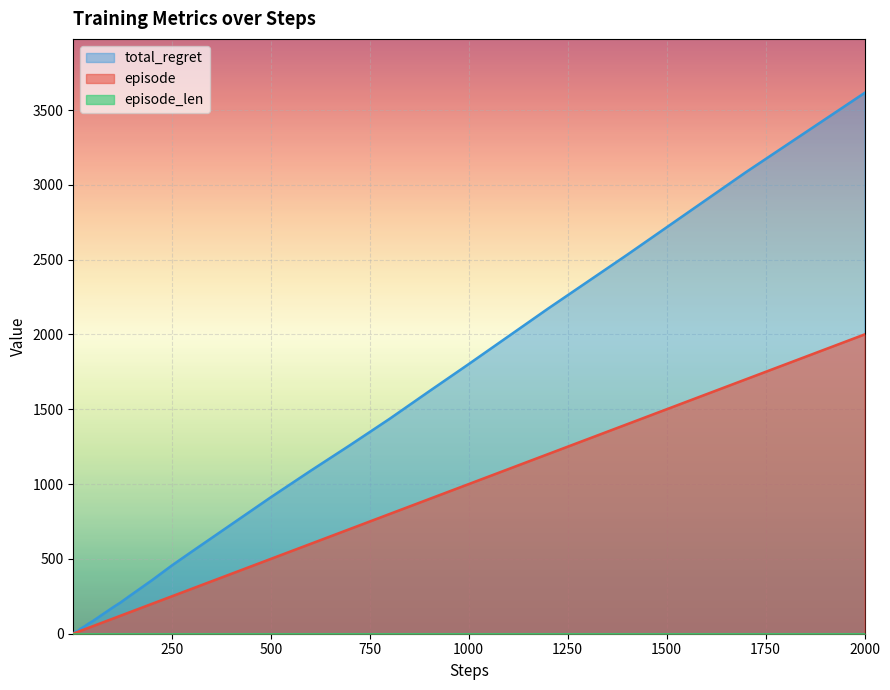

What is the difference between the maximum and second lowest values in the total_regret series?

3610